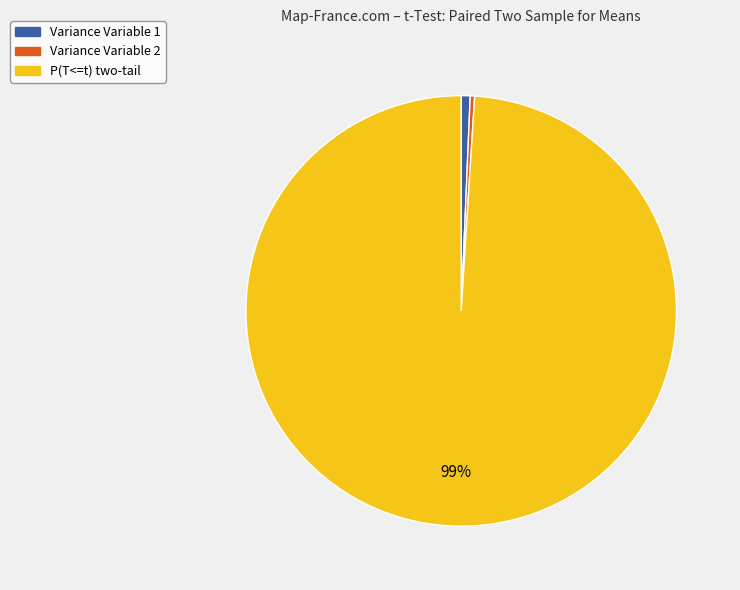

True or false: Variance Variable 1 accounts for 1% of the total.

True